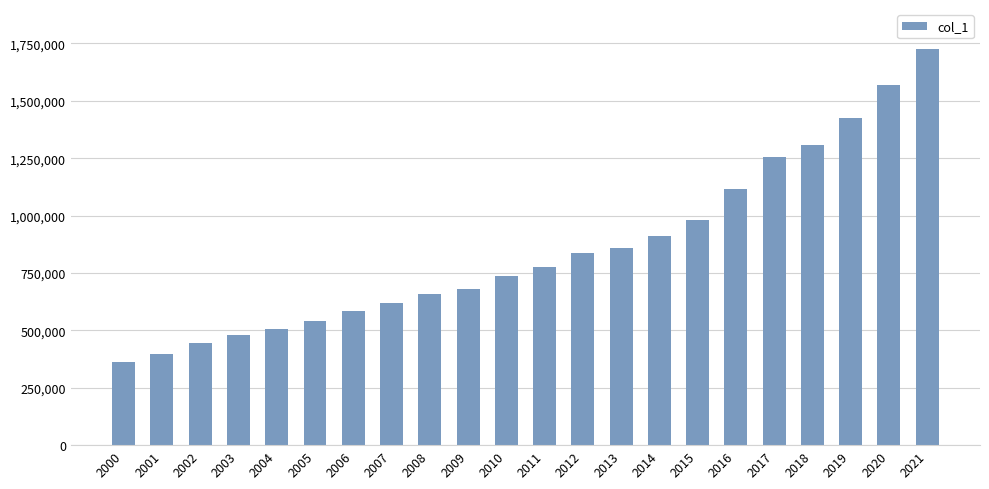

Is it true that the value at 2008 is 173600?

False